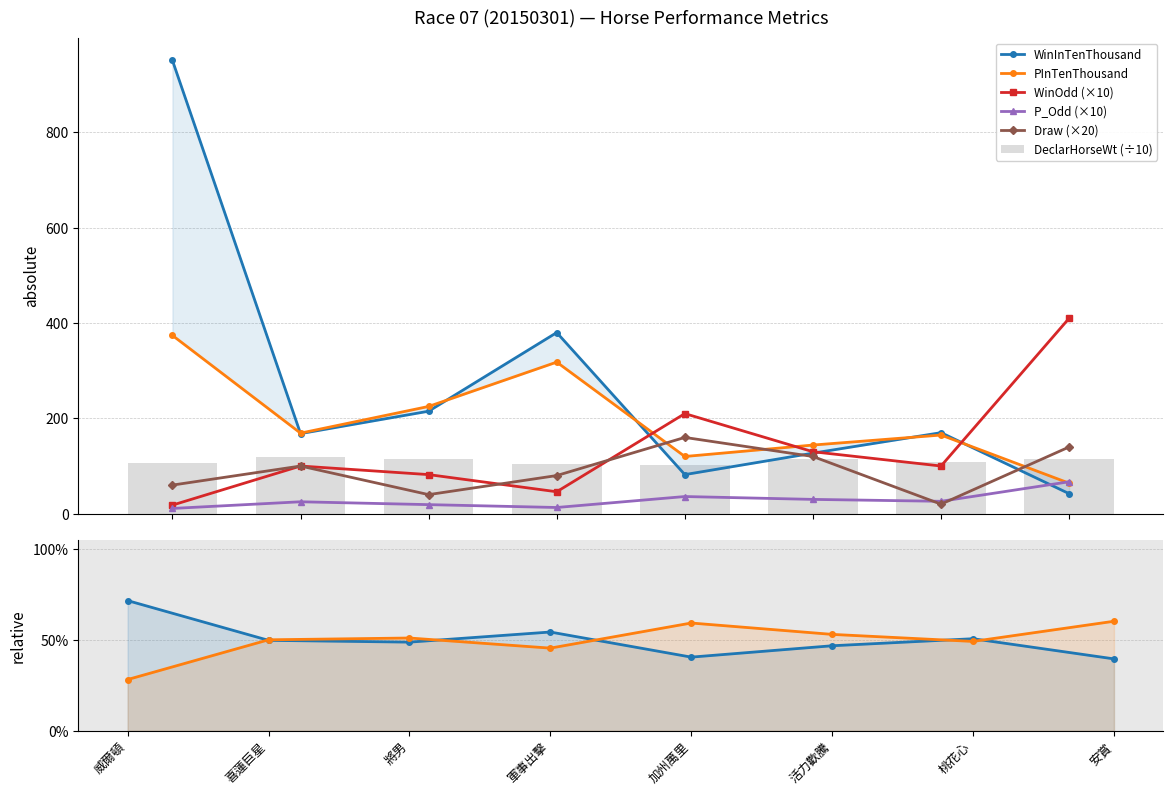

Is it true that P_Odd equals 5.8 at 將男?

False